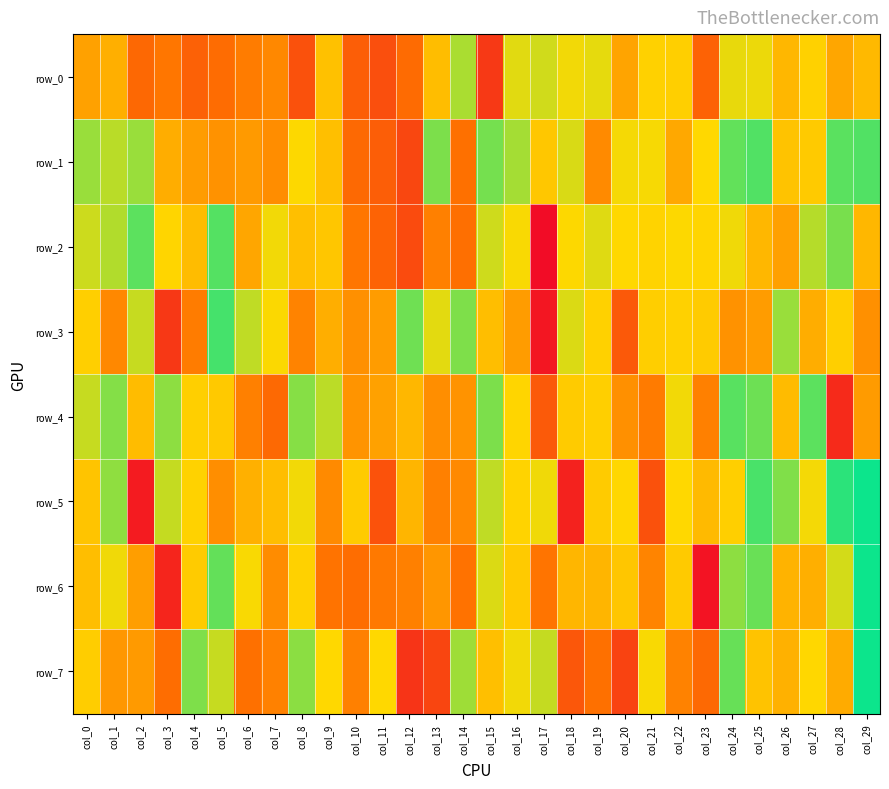

How many values in the row_6 series exceed 0?

29